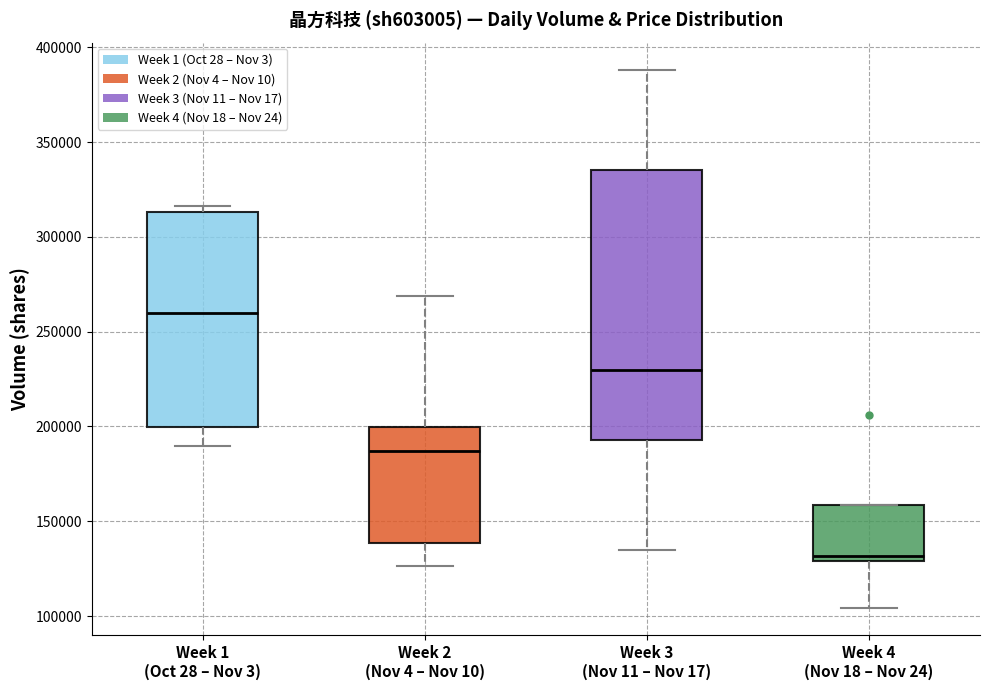

Where does the median line of the box for Week 1 (Oct 28 – Nov 3) sit on the y-axis? The values are not printed on the chart, so give them approximately, as read against the axis.

260000